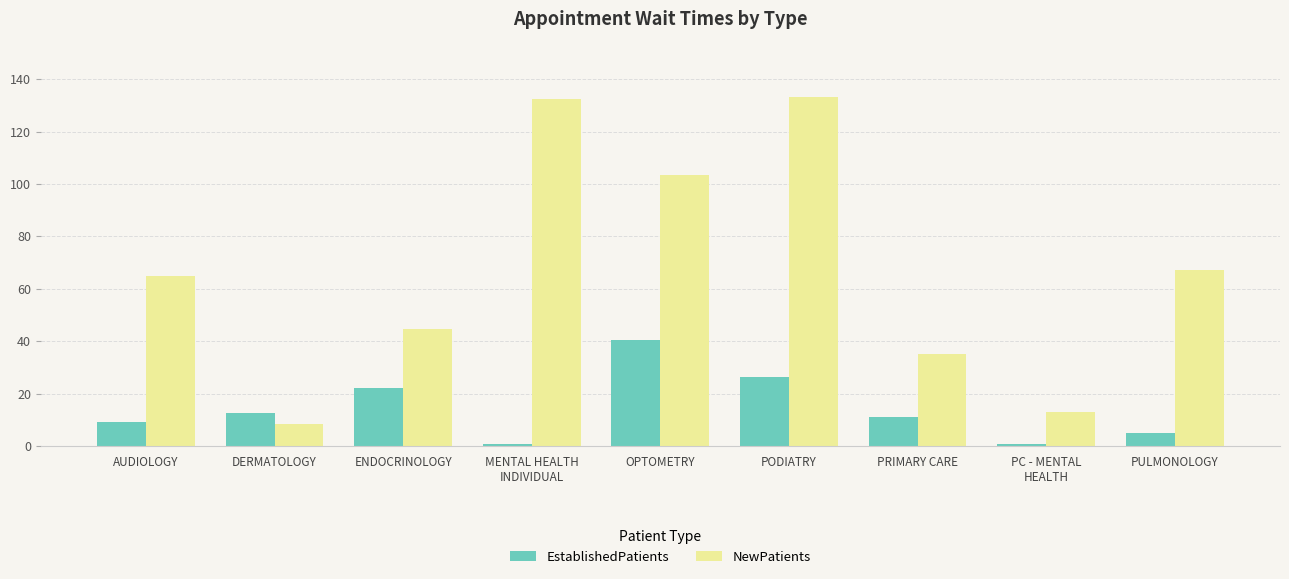

What is the highest value of the NewPatients series?

133.3